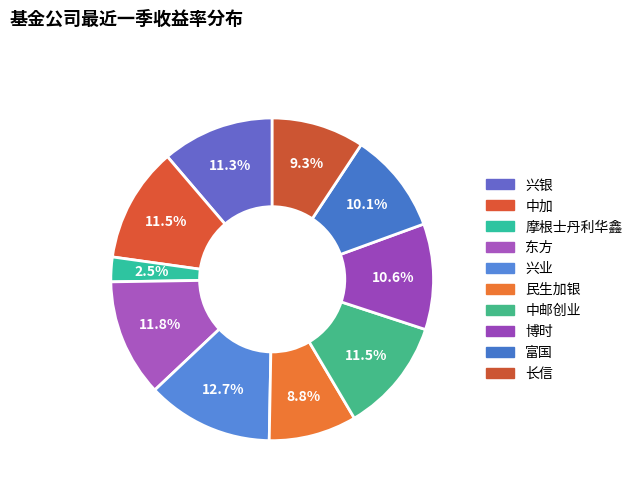

Is the sum of 兴业 and 兴银 greater than half?

No